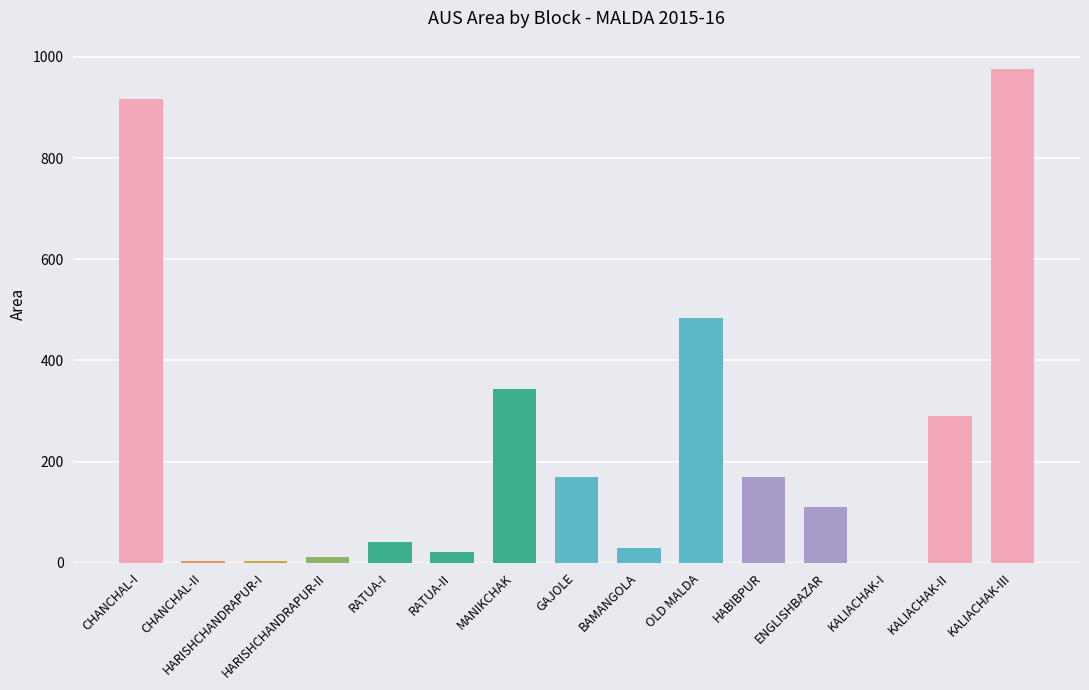

Which category has the highest value across all series?

KALIACHAK-III